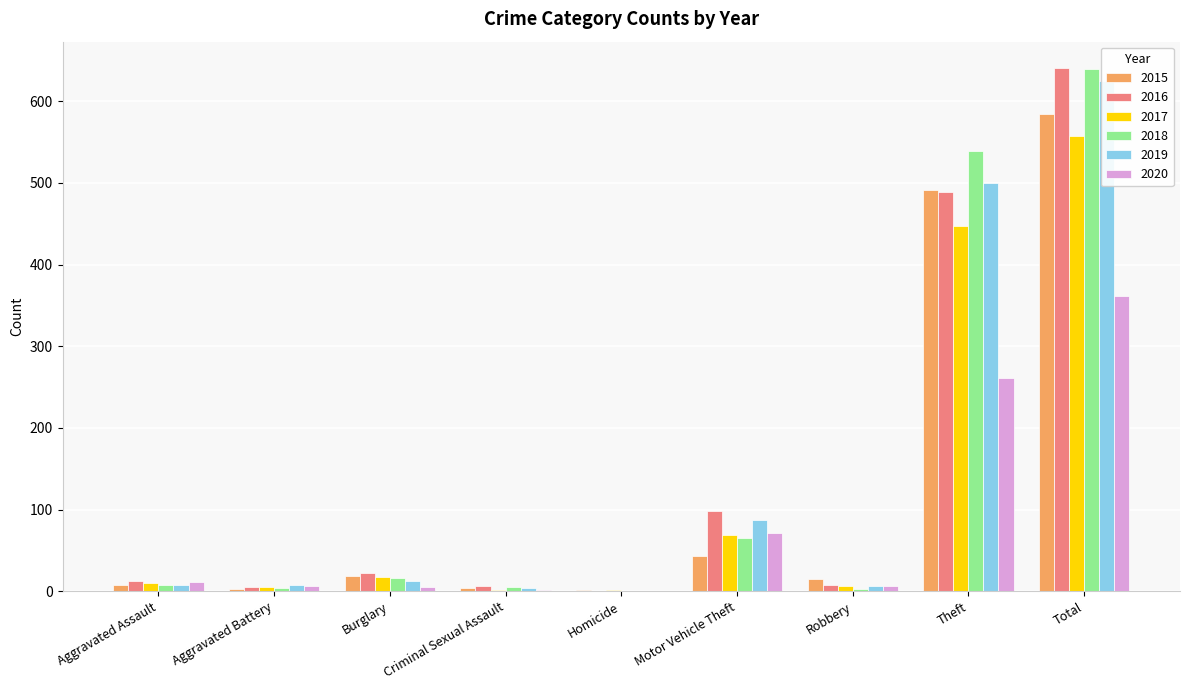

Which category has the lowest value in the 2018 series?

Homicide